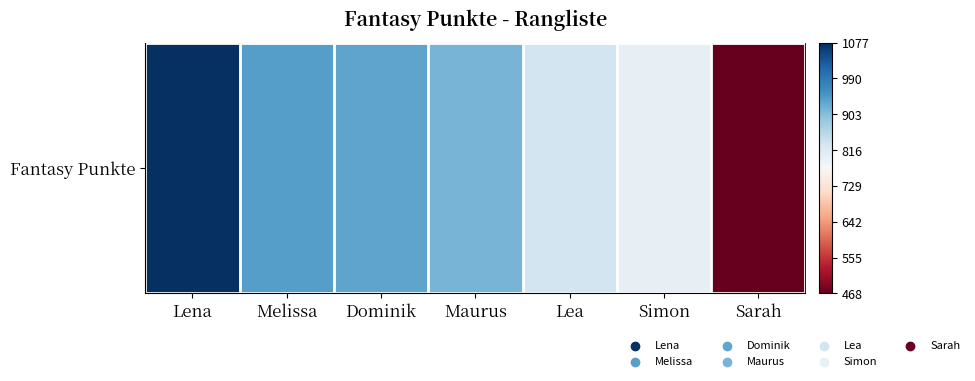

What is the difference between the values at Lea and Dominik?

104